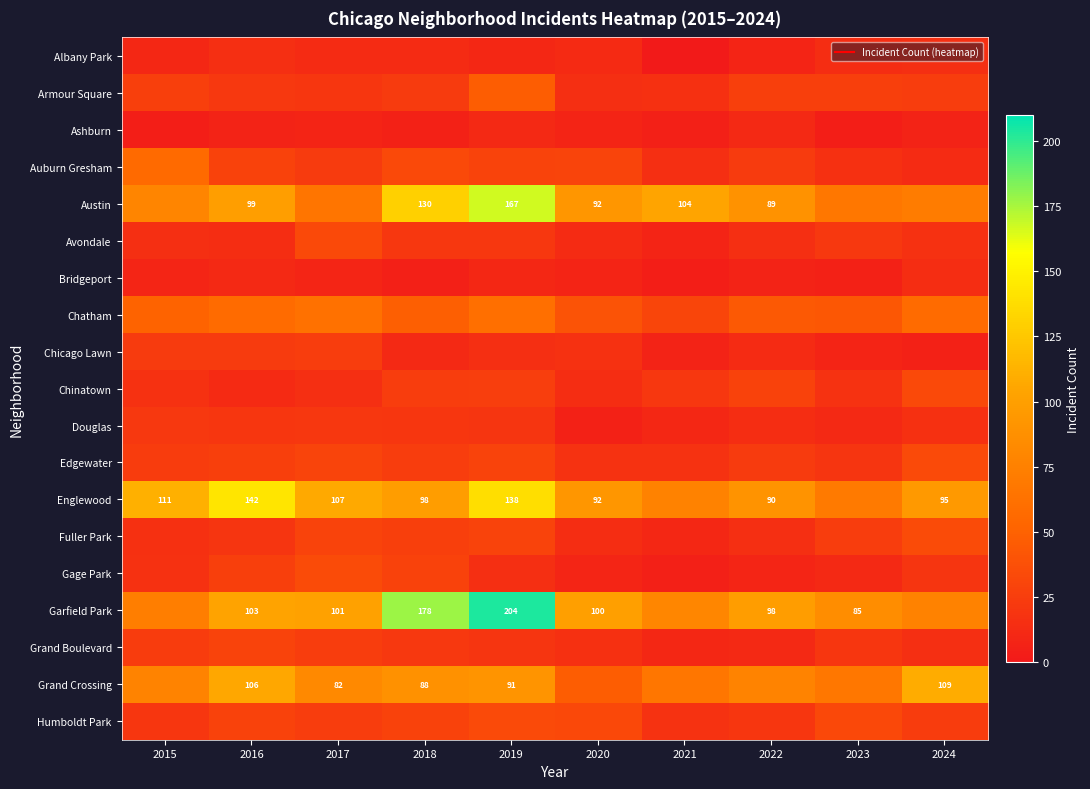

The value of Douglas at 2017 is 21. True or false?

True